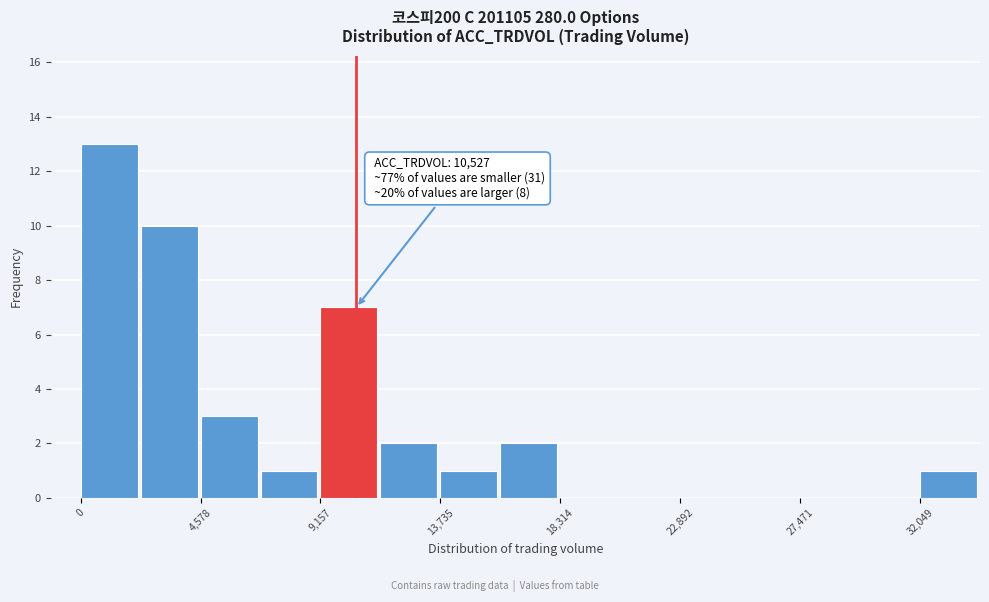

Which range on the x-axis has the tallest bar?

0 to 2500